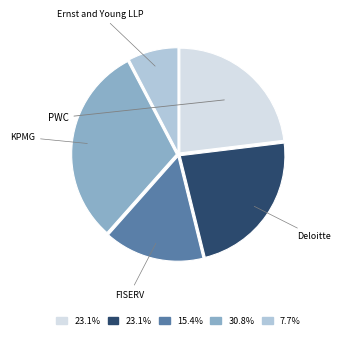

True or false: KPMG accounts for 42% of the total.

False